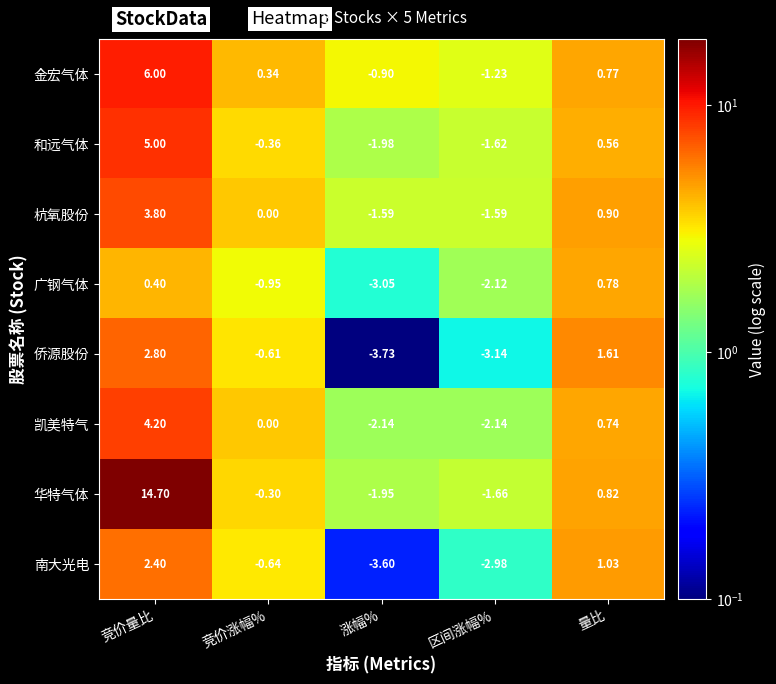

Rank the series by their maximum value, from highest to lowest.

华特气体, 金宏气体, 和远气体, 凯美特气, 杭氧股份, 侨源股份, 南大光电, 广钢气体